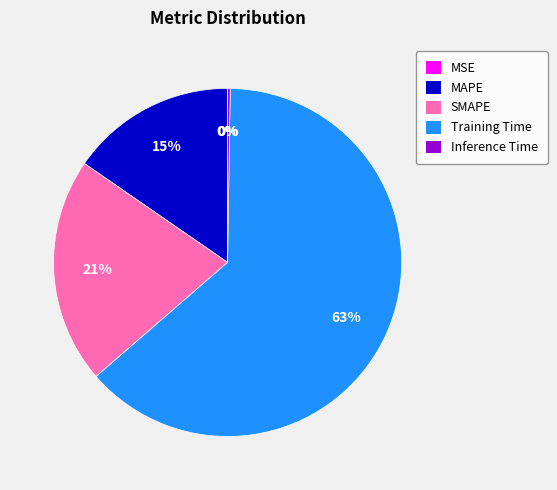

What is the ratio of the value at SMAPE to the value at Training Time?

0.3